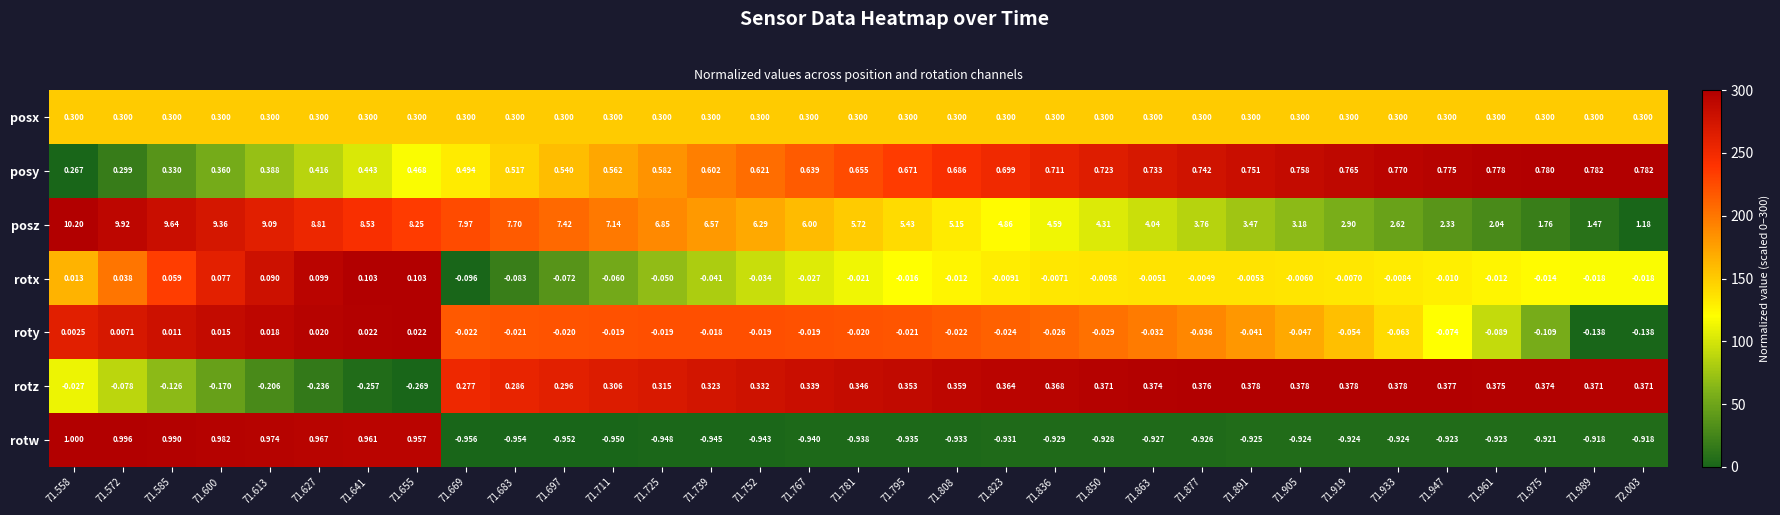

Rank the series at 71.558 from lowest to highest value.

rotz, roty, rotx, posy, posx, rotw, posz